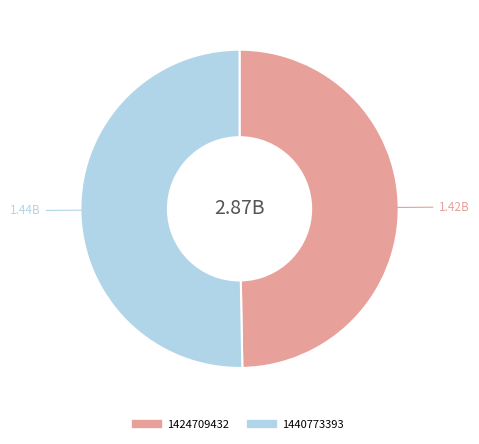

Which has a higher value, 1440773393 or 1424709432?

1440773393